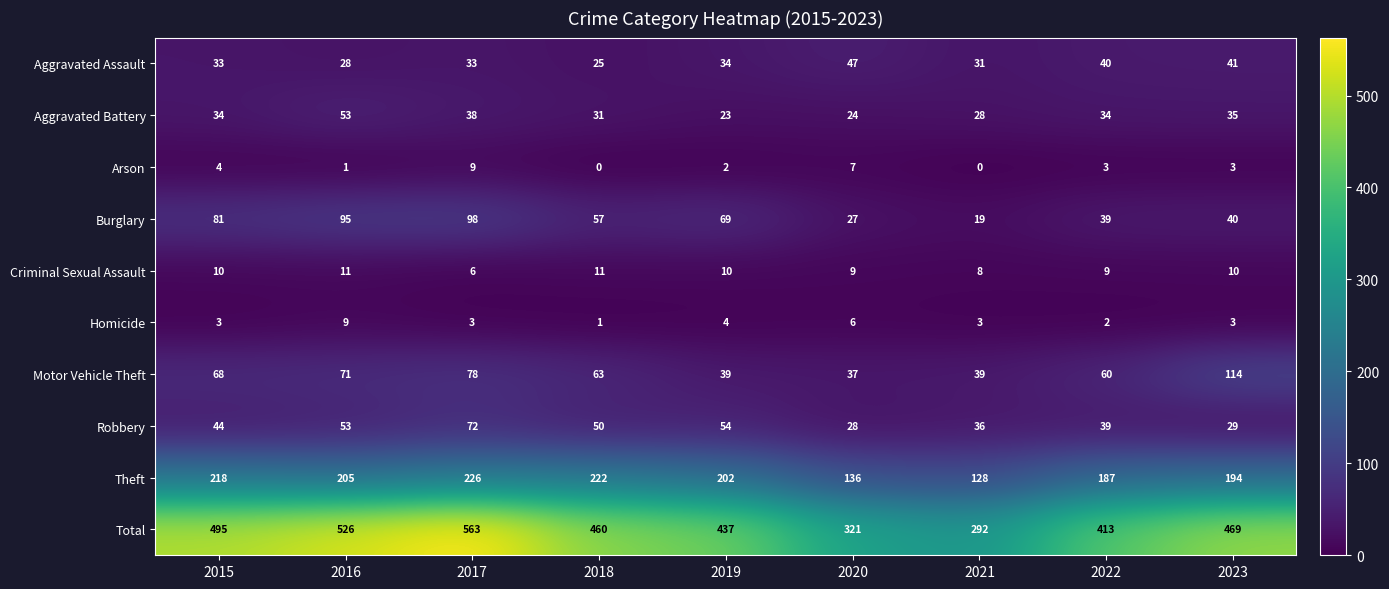

What is the average value of the Total series?

442